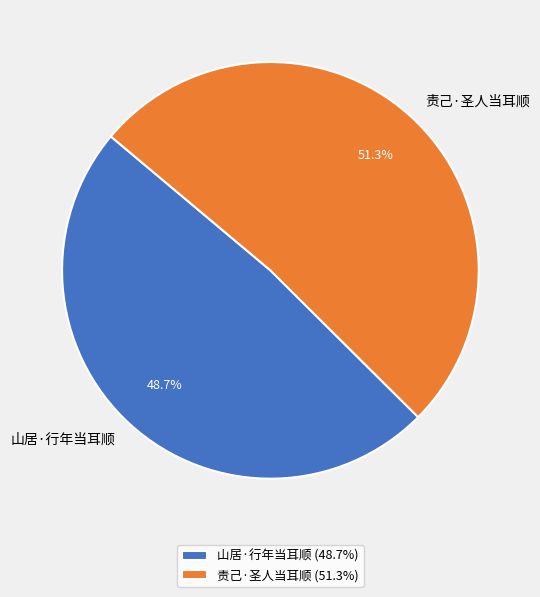

Which category has the biggest portion of the pie?

责己·圣人当耳顺